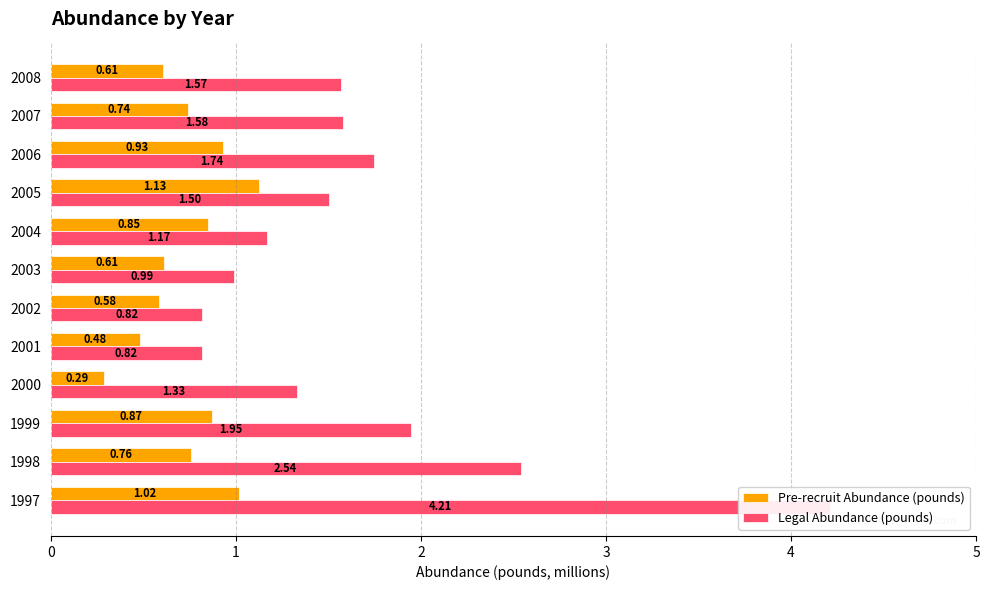

At how many categories does at least one series exceed 1?

9